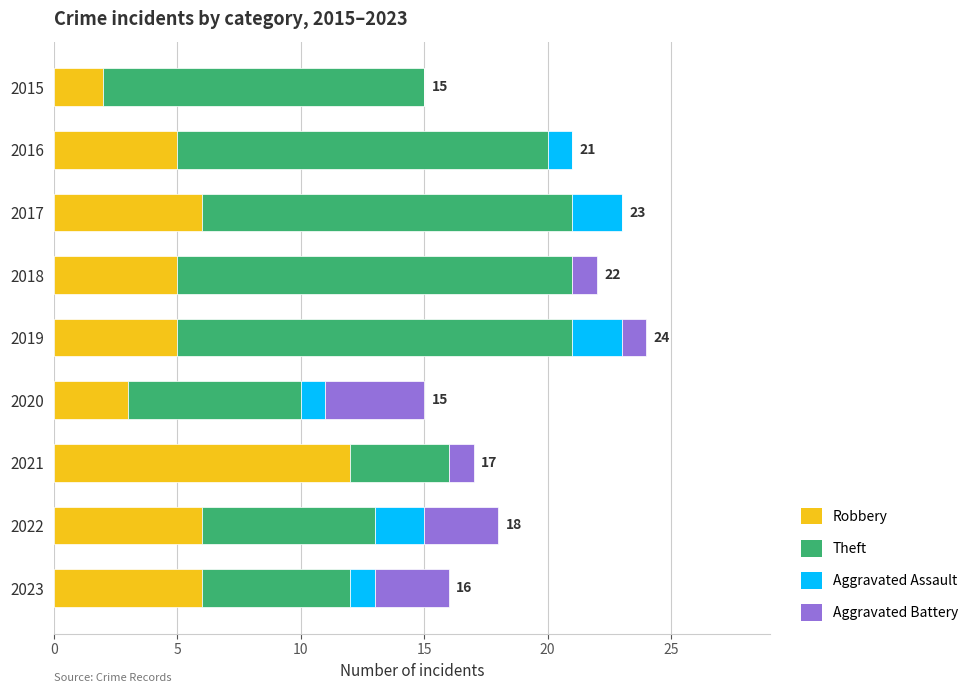

What is the highest value of the Robbery series?

12